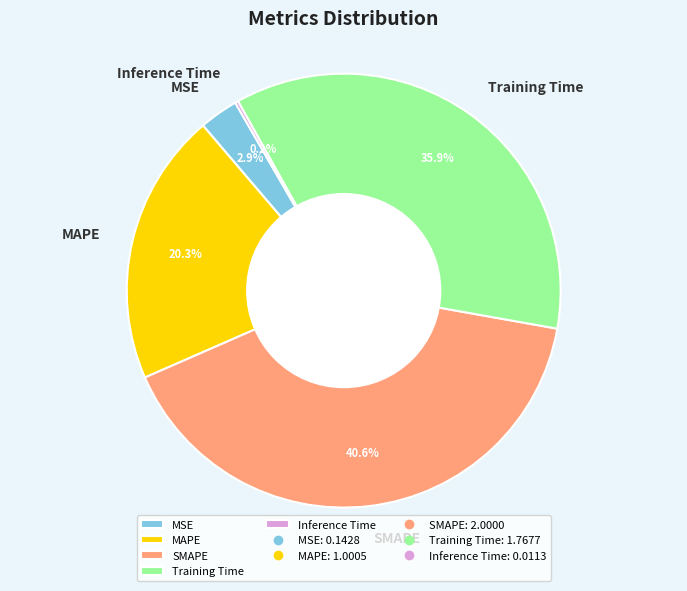

Is there a majority slice in this chart?

No